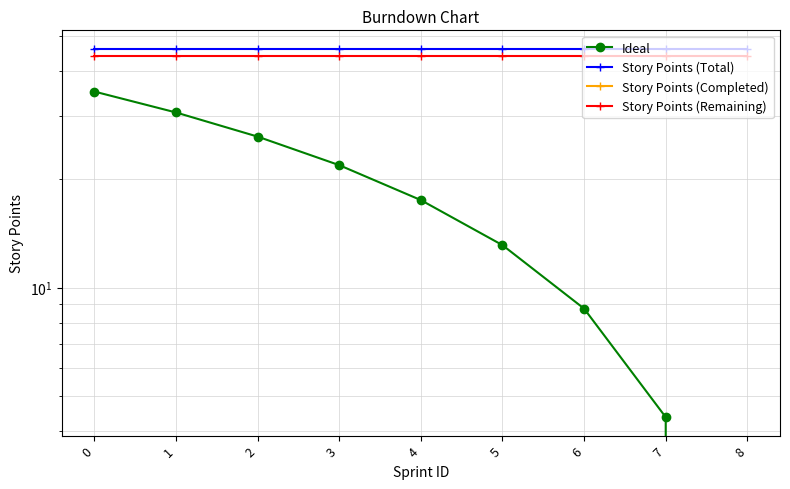

Which series changed the most between 1 and 2?

Ideal